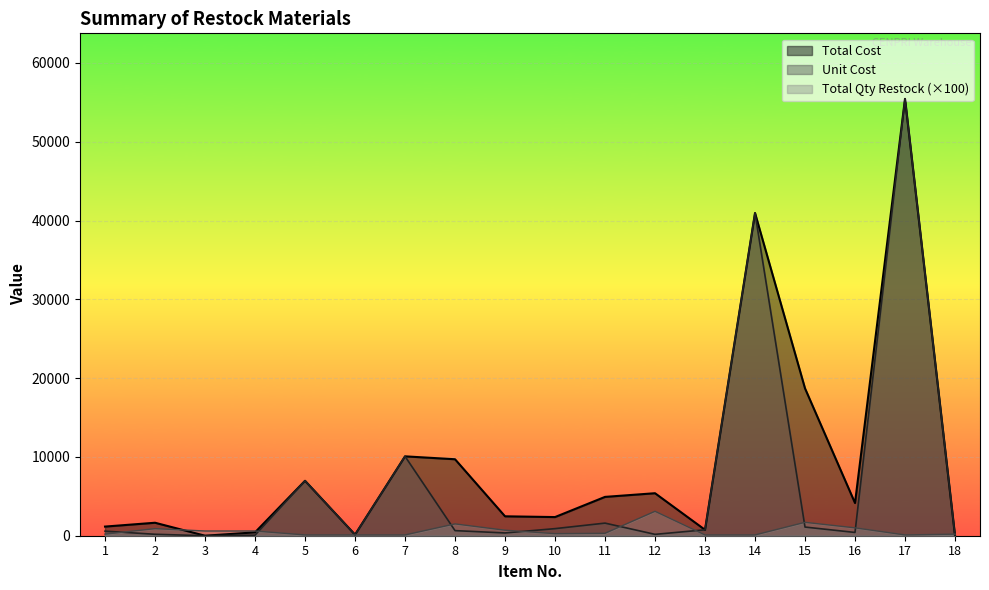

True or false: Total Qty Restock and Total Cost cross at least once.

True